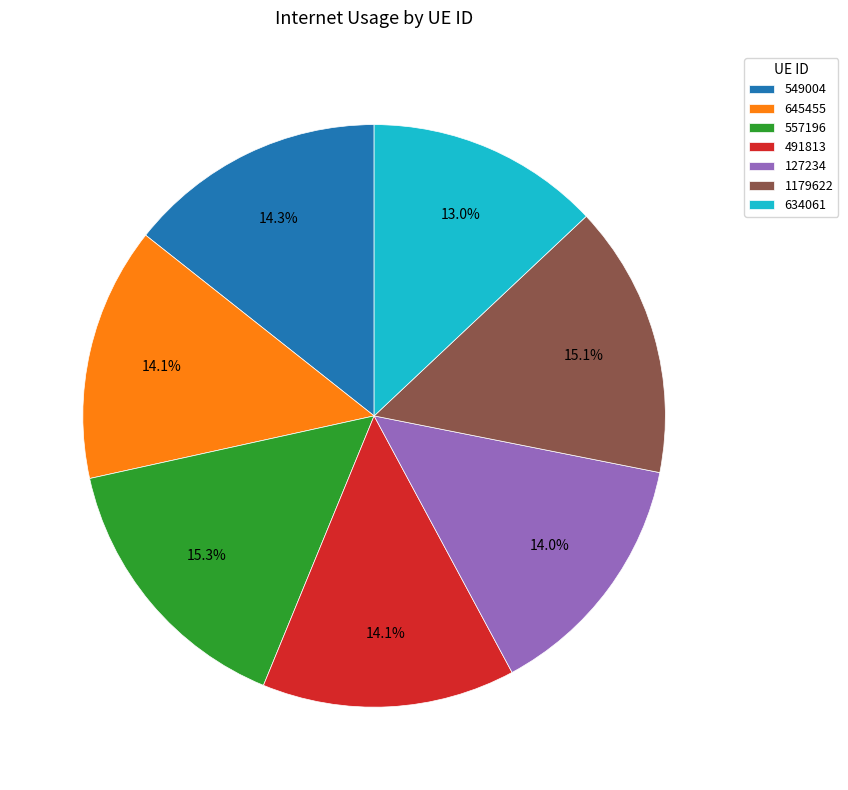

To the nearest percent, what is the difference between the 634061 and 645455 slice percentages?

1%